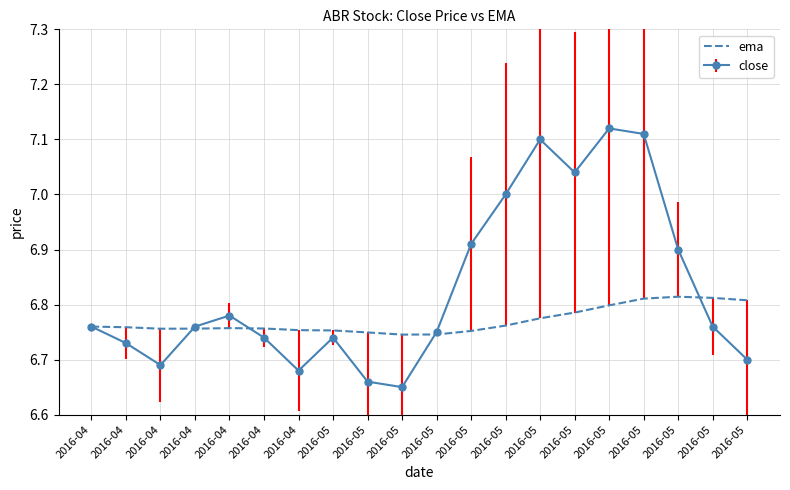

What are all the series names shown in the legend?

ema, close